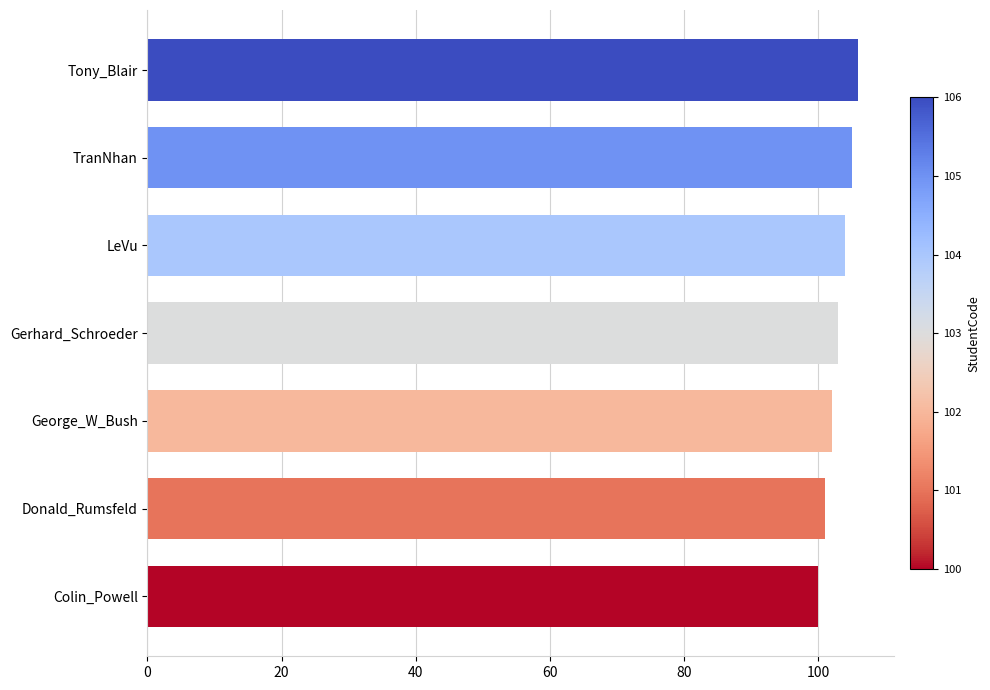

Rank the categories by value from lowest to highest.

Colin_Powell, Donald_Rumsfeld, George_W_Bush, Gerhard_Schroeder, LeVu, TranNhan, Tony_Blair